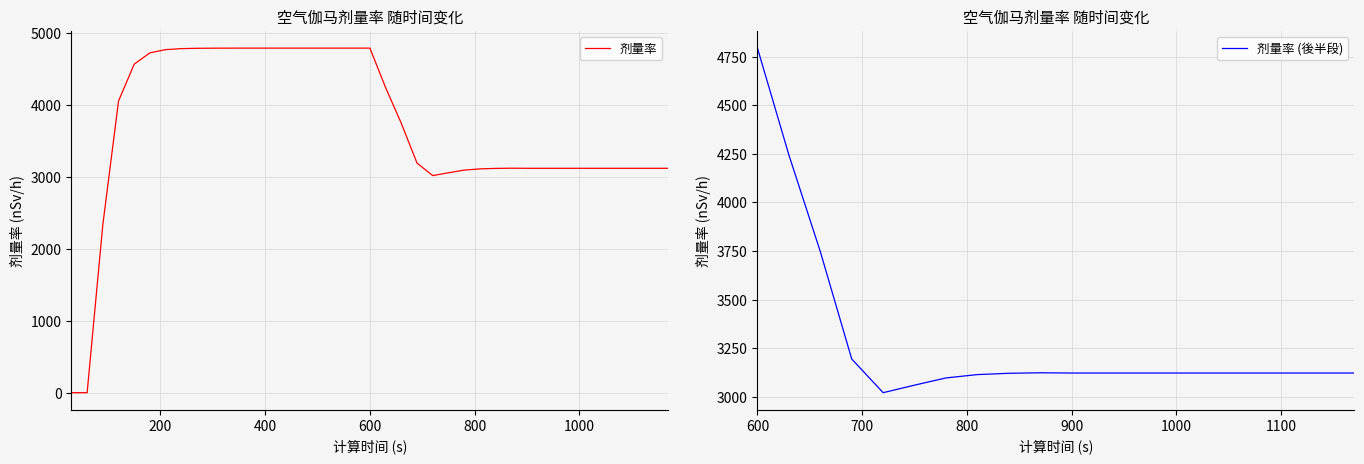

Reading left to right, transcribe all the data shown in this chart.

30=0.0	60=0.0	90=2338.8	120=4059.8	150=4572.0	180=4728.8	210=4773.4	240=4787.3	270=4791.9	300=4793.5	330=4794.1	360=4794.4	390=4794.4	420=4794.4	450=4794.4	480=4794.4	510=4794.4	540=4794.4	570=4794.4	600=4794.4	630=4244.4	660=3747.3	690=3194.2	720=3021.0	750=3059.8	780=3096.9	810=3114.0	840=3120.8	870=3123.4	900=3122.1	930=3122.1	960=3122.1	990=3122.1	1020=3122.1	1050=3122.1	1080=3122.1	1110=3122.1	1140=3122.1	1170=3122.1